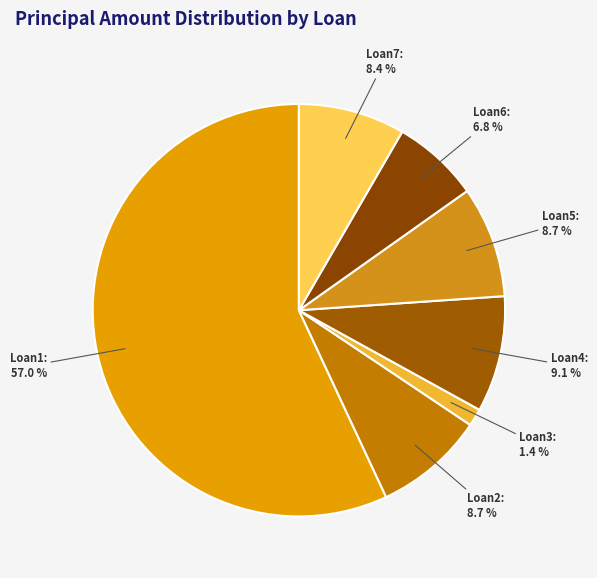

How many slices are in this pie chart?

7